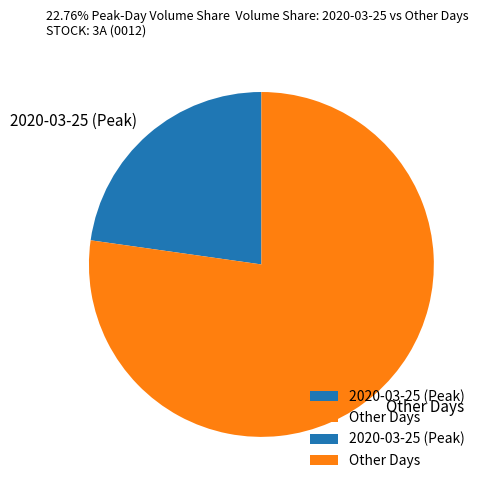

True or false: 2020-03-25 (Peak) accounts for 35% of the total.

False